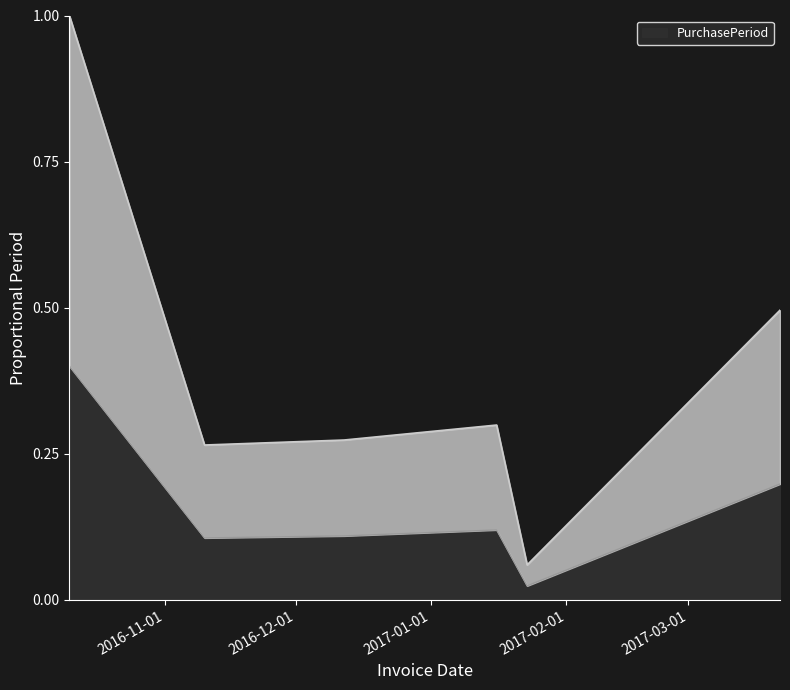

Where is the first local minimum?

2016-11-10